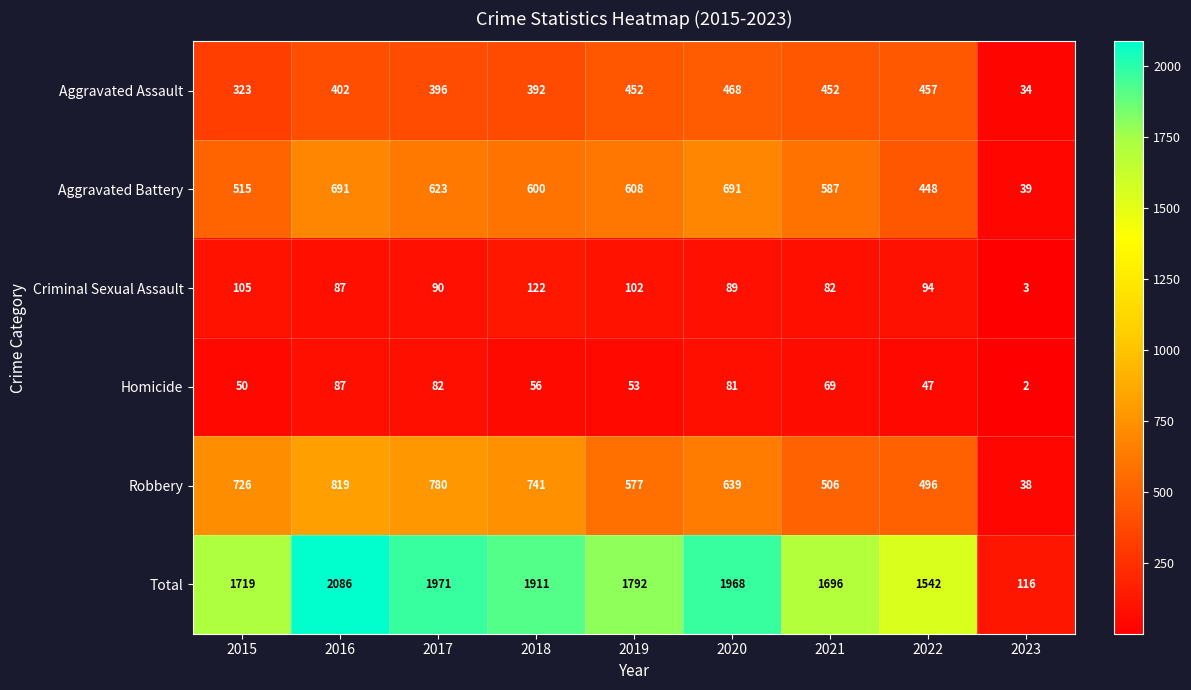

What is the spread (max minus min) of values at 2019?

1739